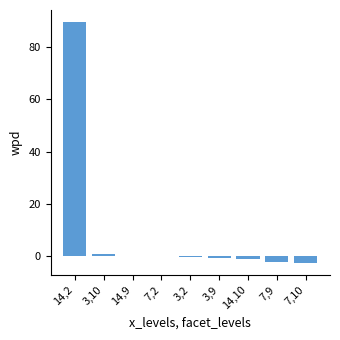

Are the bars horizontal?

No